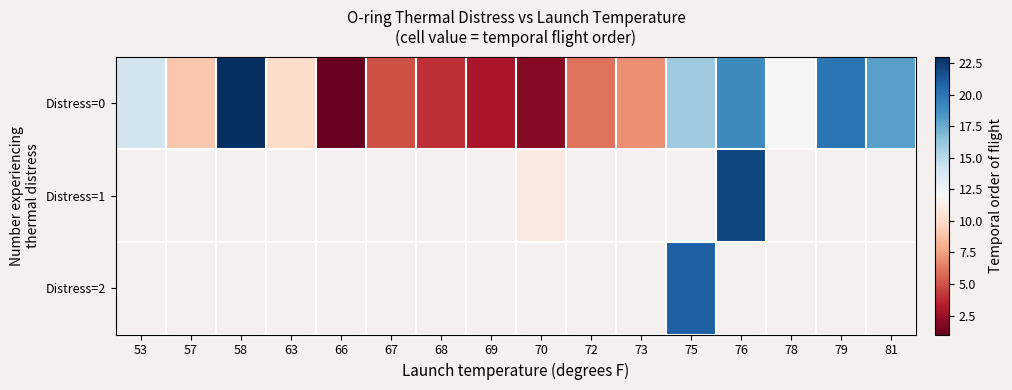

At how many categories does at least one series exceed 17?

5